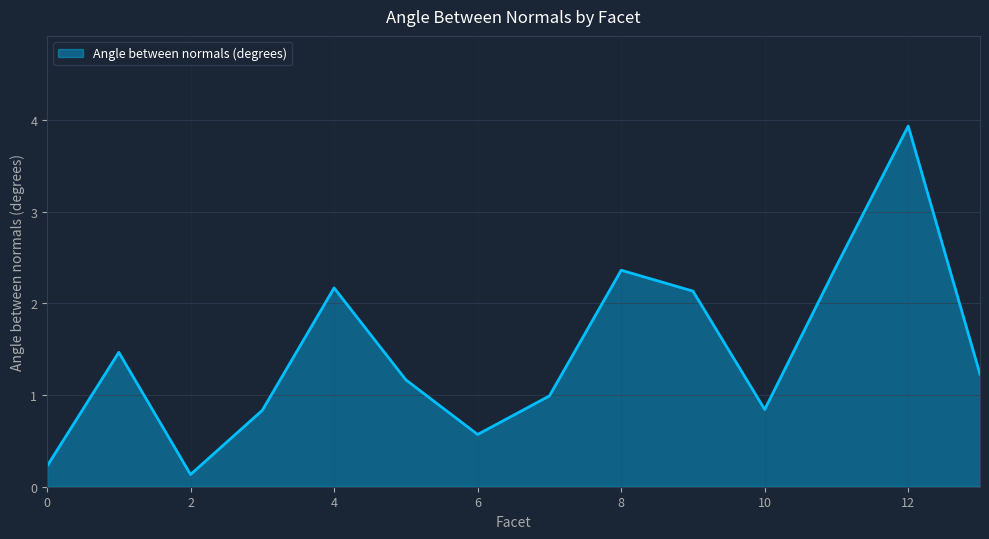

Reading left to right, transcribe all the data shown in this chart.

0.2	1.5	0.1	0.8	2.2	1.2	0.6	1.0	2.4	2.1	0.8	2.4	3.9	1.2